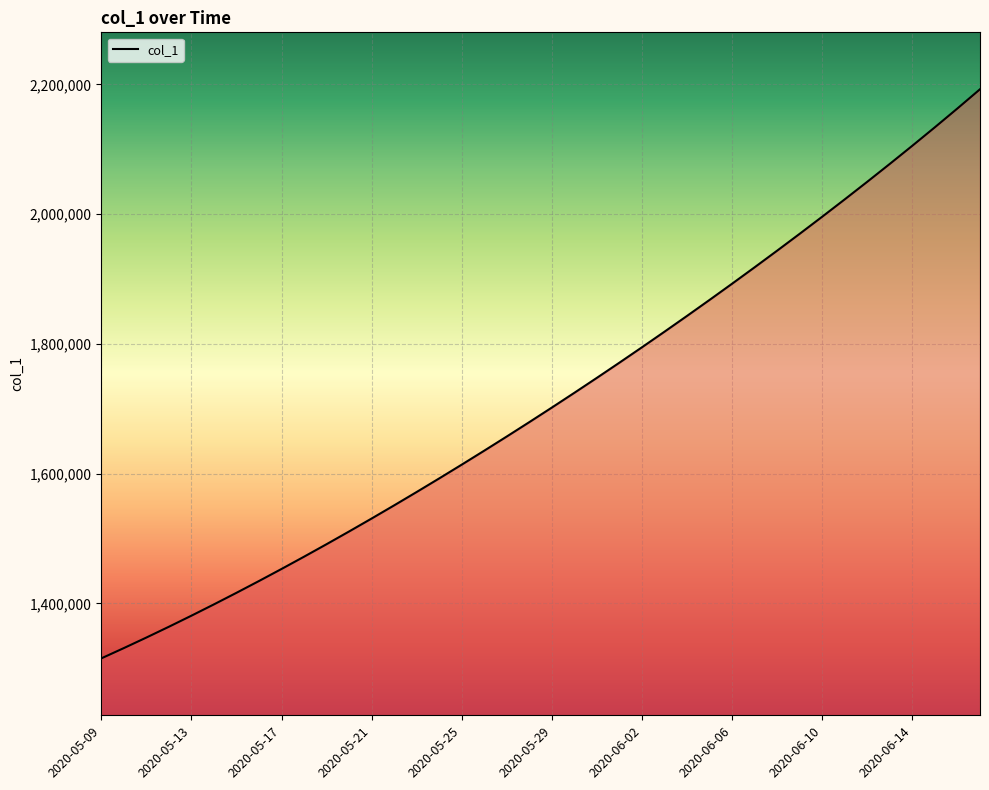

What is the maximum value shown in the chart?

2192559.2